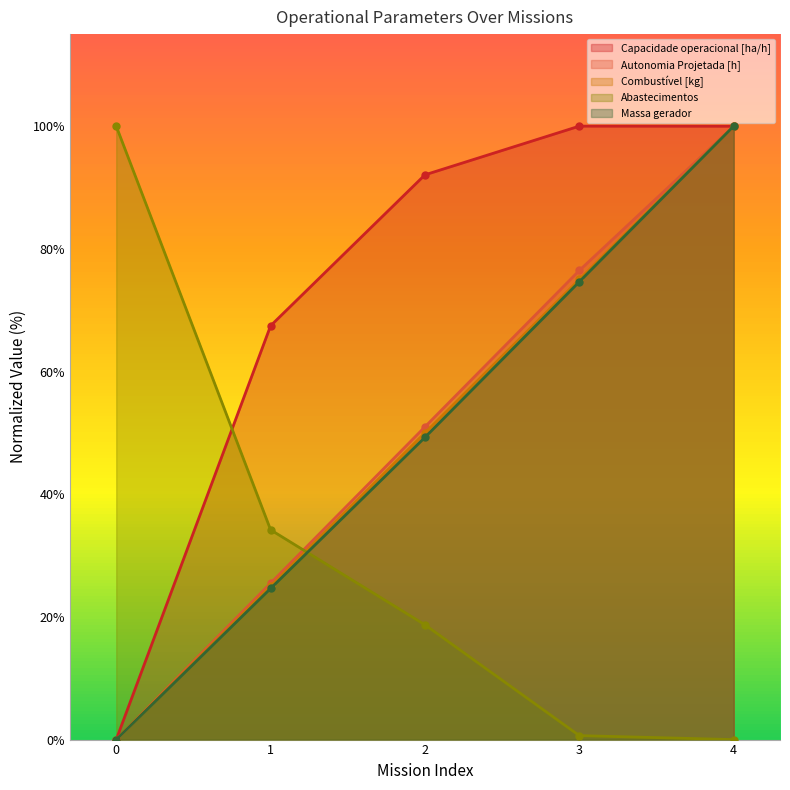

How many data points in Autonomia Projetada [h] are above 50?

3